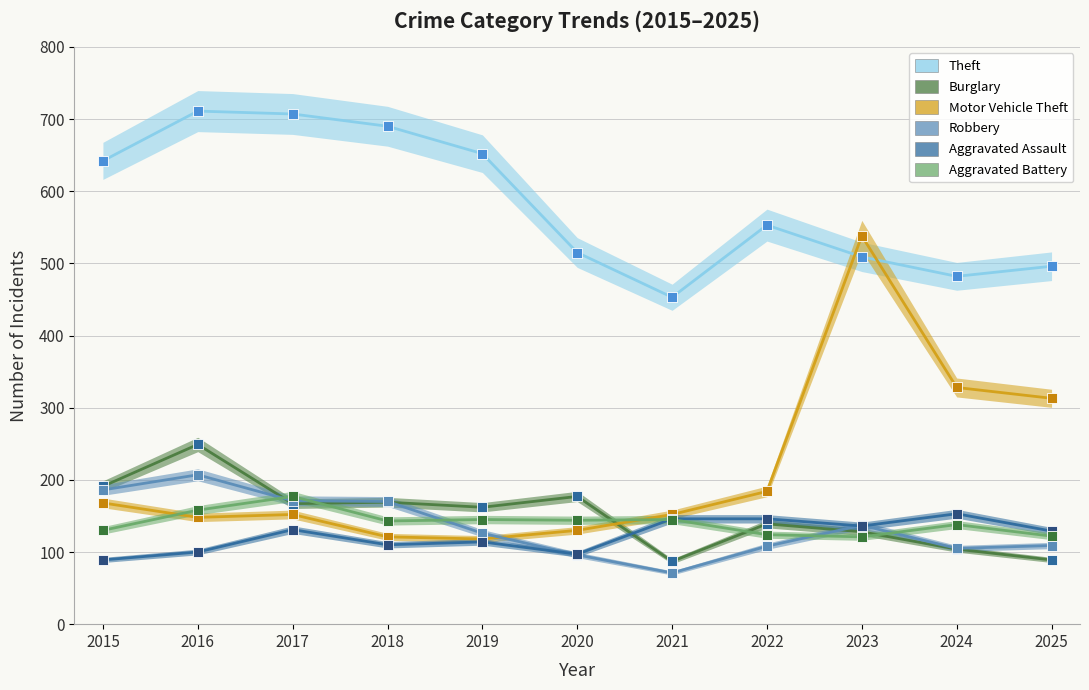

At how many categories does at least one series exceed 144?

11